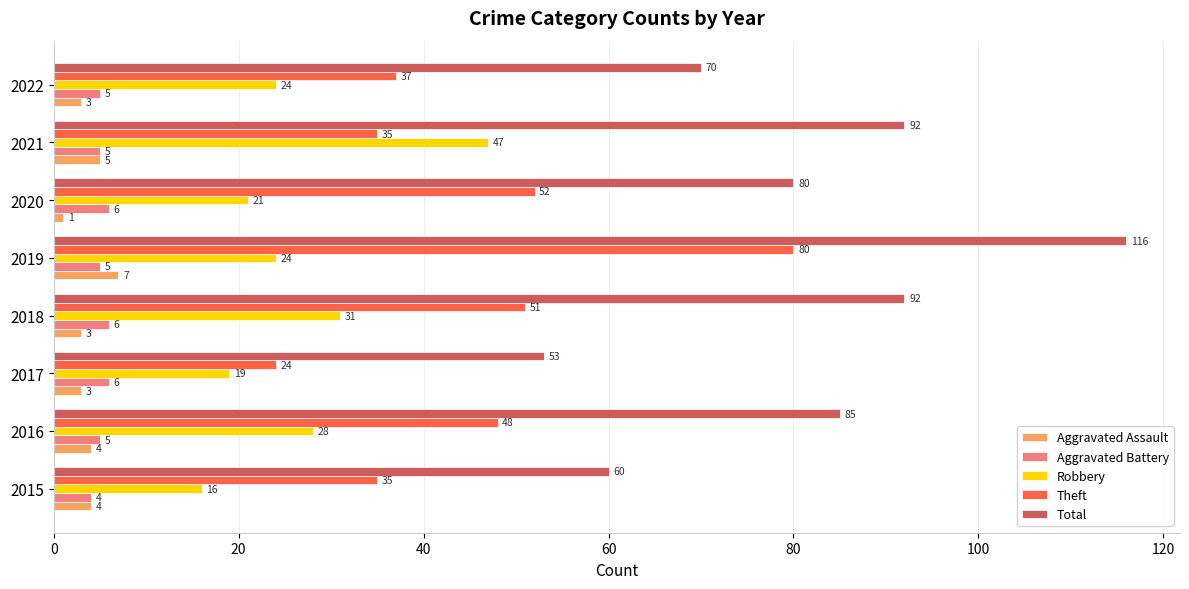

Which category has the highest value in the Total series?

2019